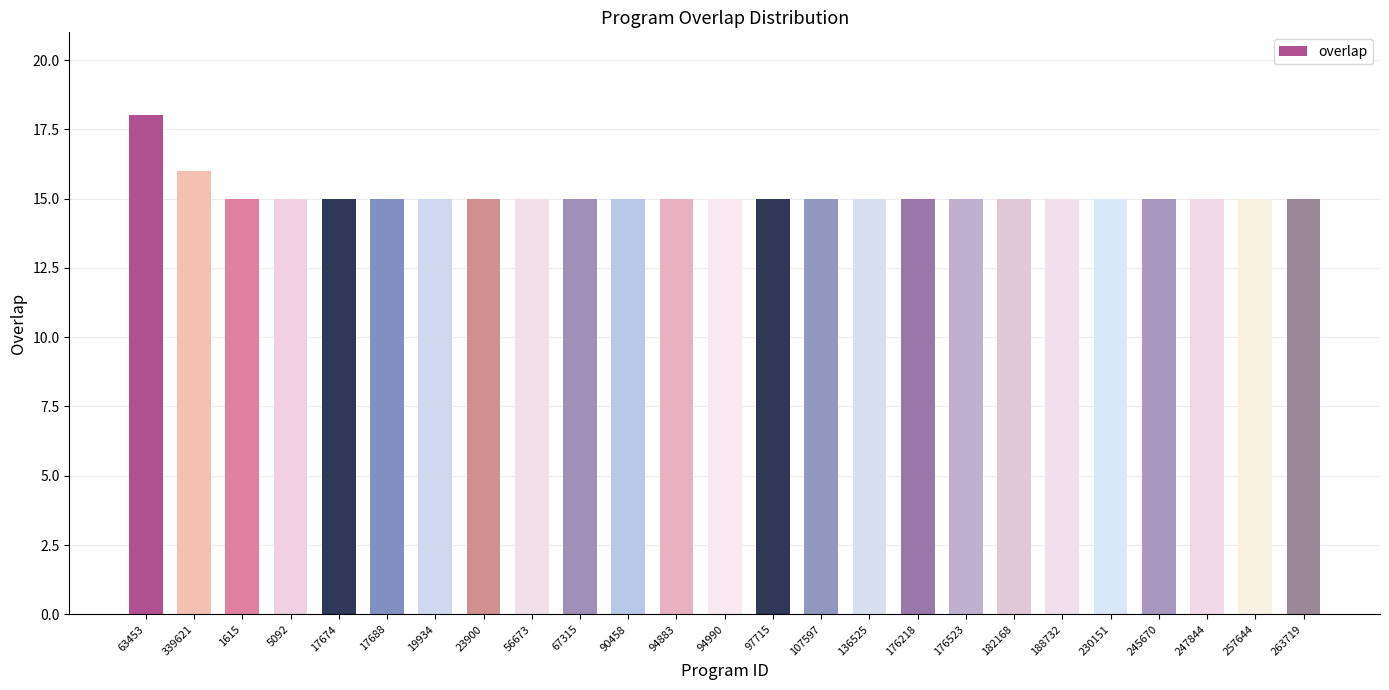

True or false: the data shows 15 at 17674.

True